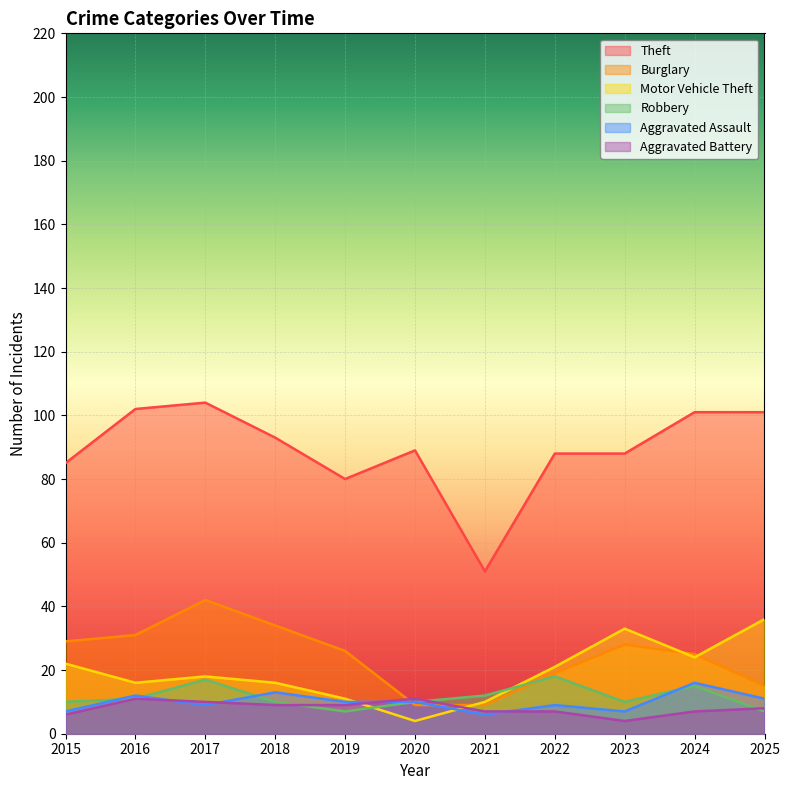

What is the difference between the maximum and minimum values in the Robbery series?

11